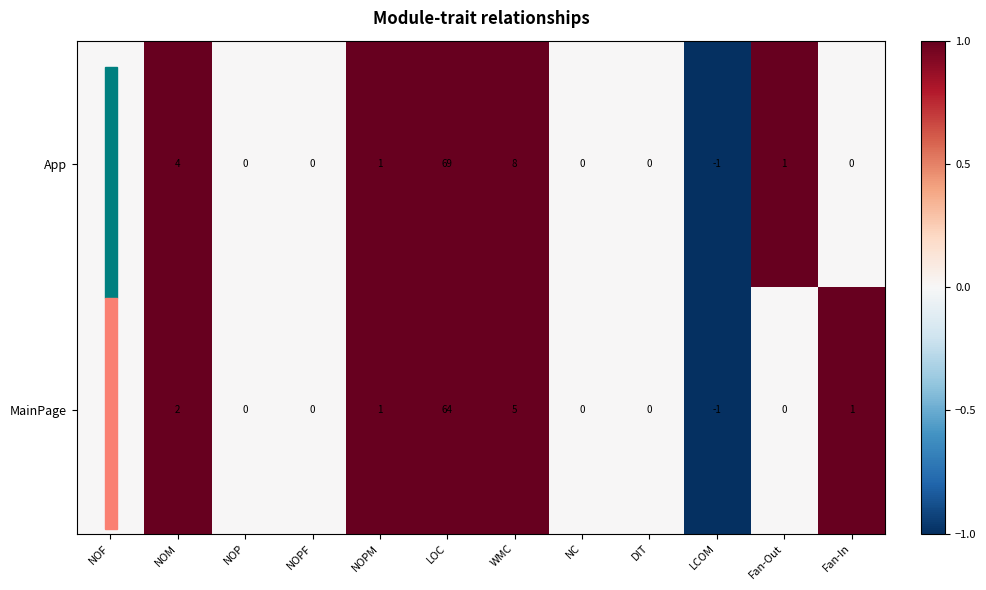

What is the average value of the MainPage series?

6